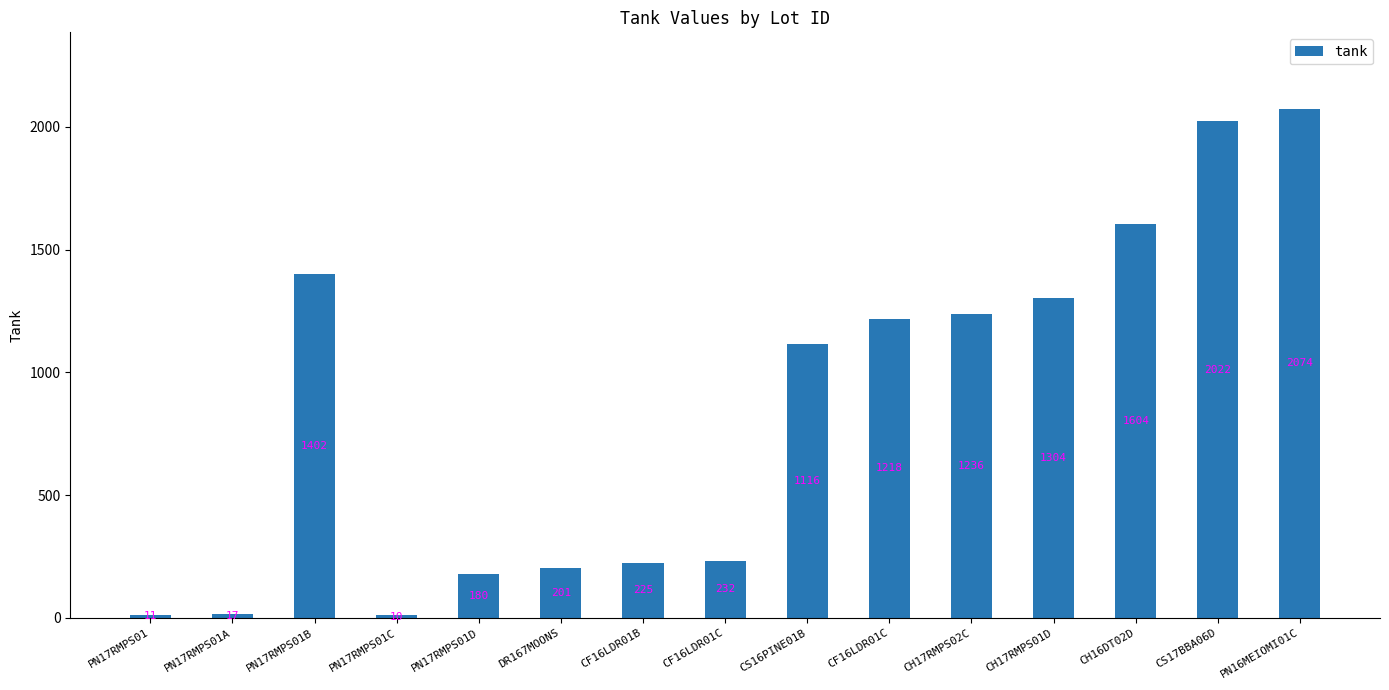

Which category has the lowest value across all series?

PN17RMPS01C